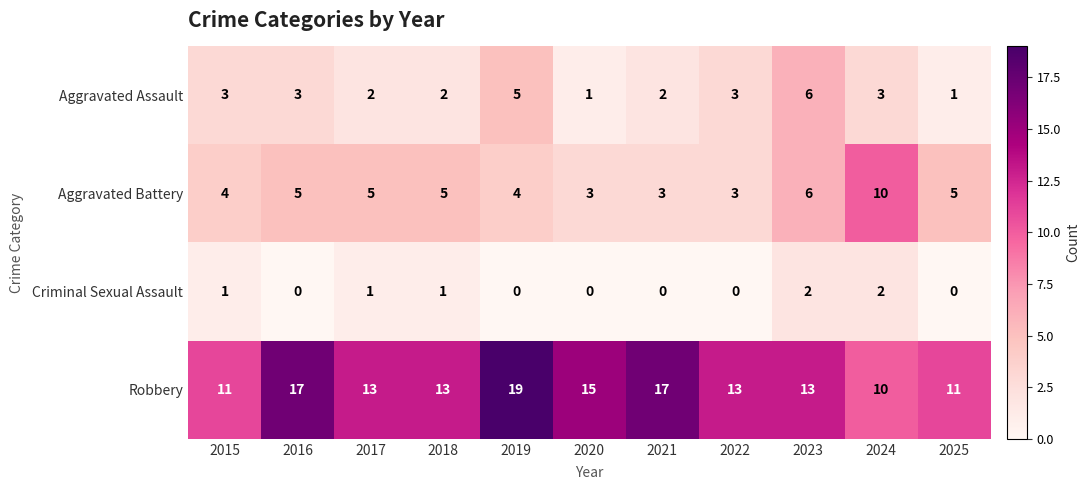

How many distinct data groups are displayed?

4